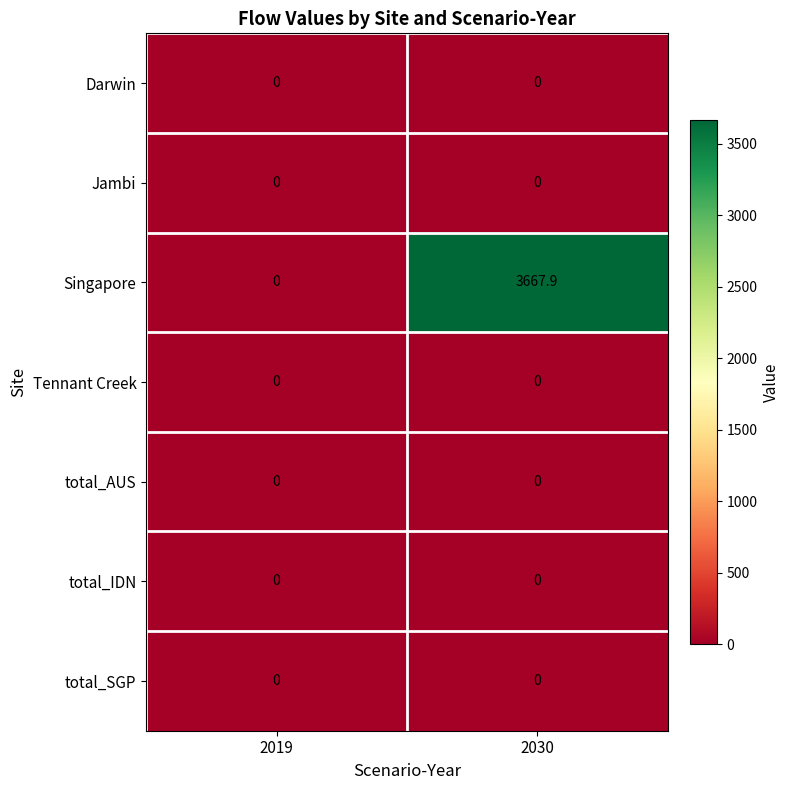

Reading left to right, what are all the values shown in this chart?

Darwin: 2019=0.0	2030=0.0
Jambi: 2019=0.0	2030=0.0
Singapore: 2019=0.0	2030=3667.9
Tennant Creek: 2019=0.0	2030=0.0
total_AUS: 2019=0.0	2030=0.0
total_IDN: 2019=0.0	2030=0.0
total_SGP: 2019=0.0	2030=0.0